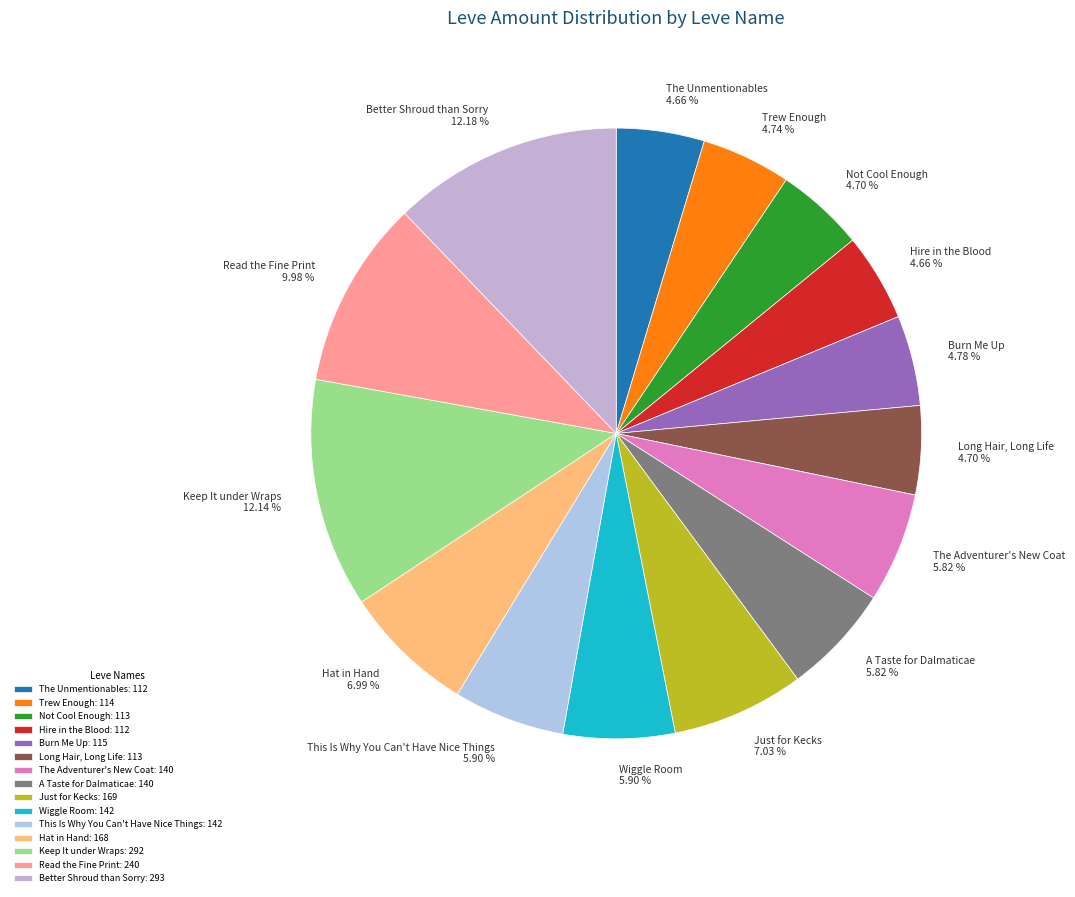

Between The Adventurer's New Coat and Hat in Hand, which is larger?

Hat in Hand